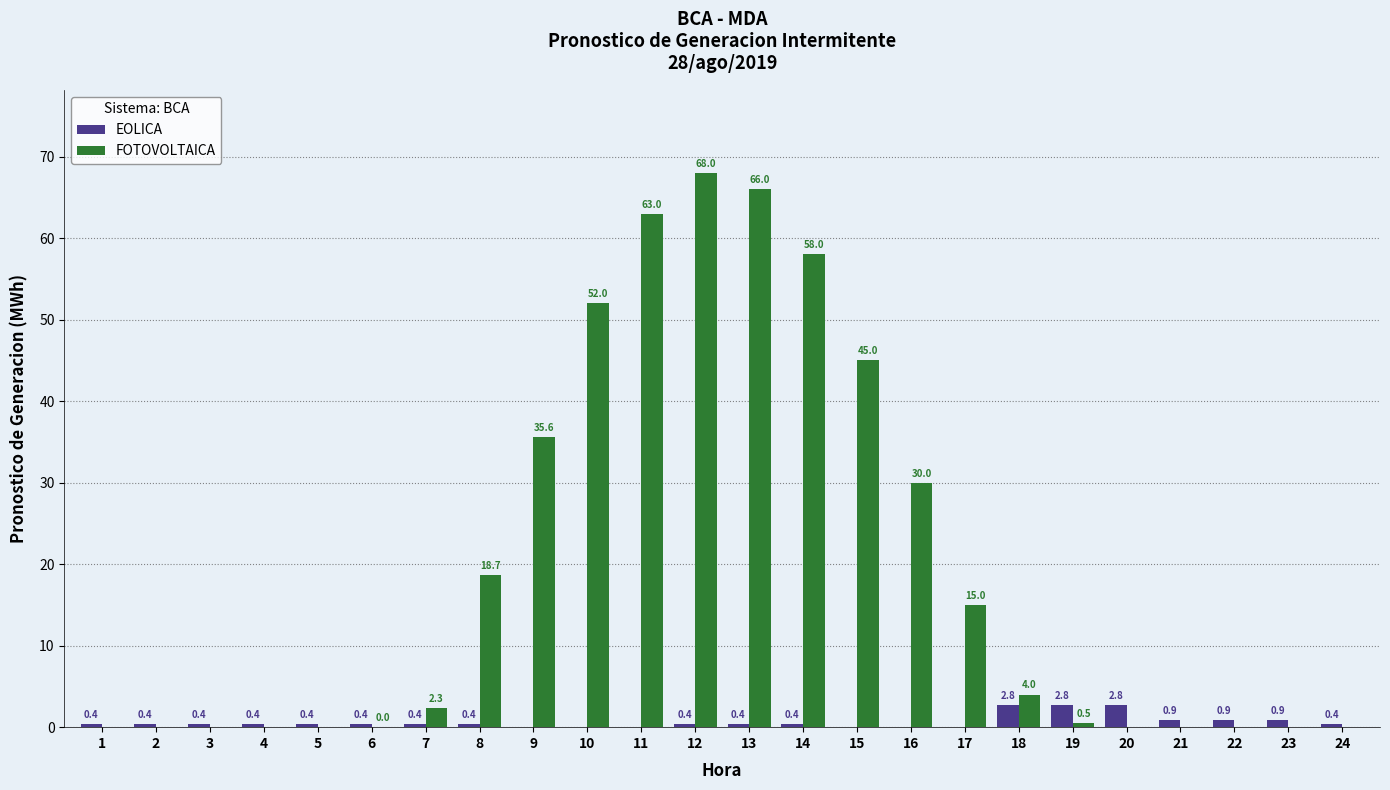

Which series has the largest total across all categories?

FOTOVOLTAICA